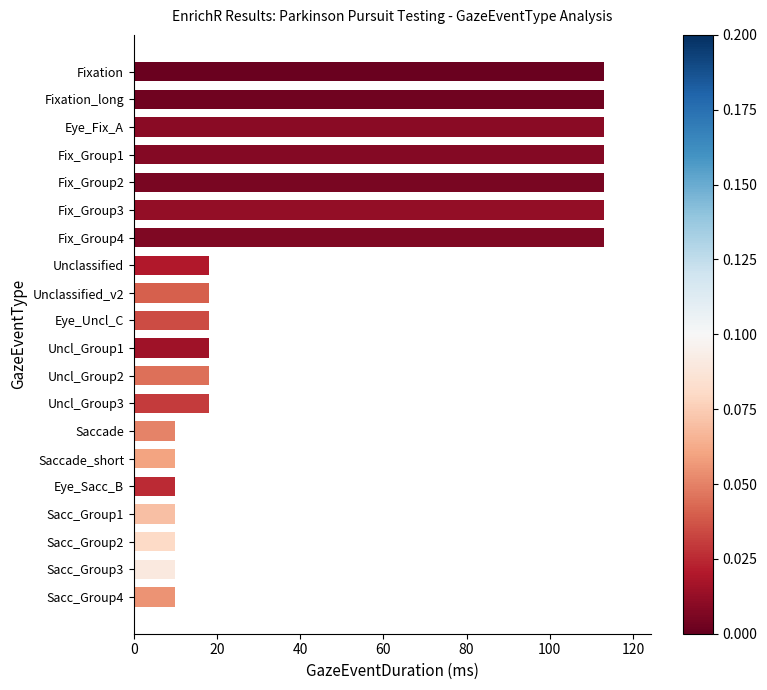

What is the maximum value shown in the chart?

113